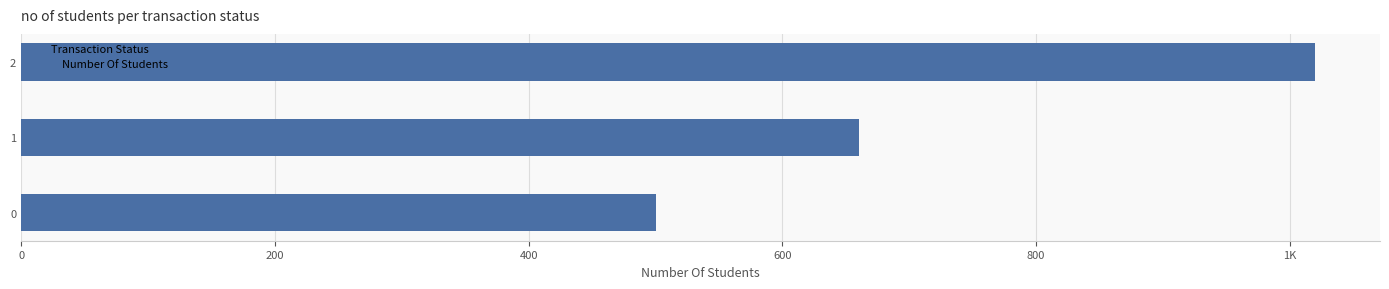

Are the bars horizontal?

Yes